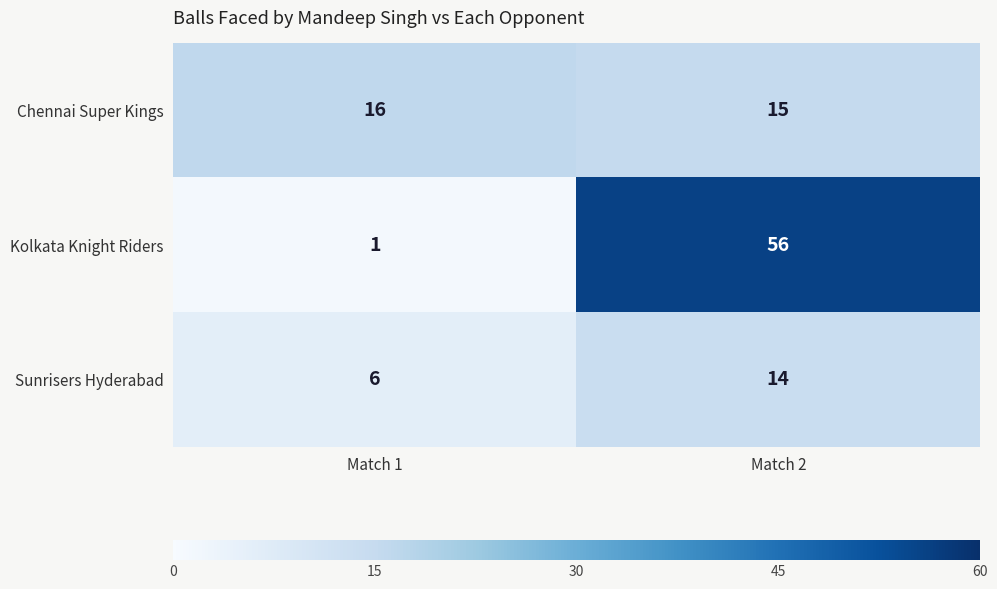

The value of Kolkata Knight Riders at Match 2 is 56. True or false?

True